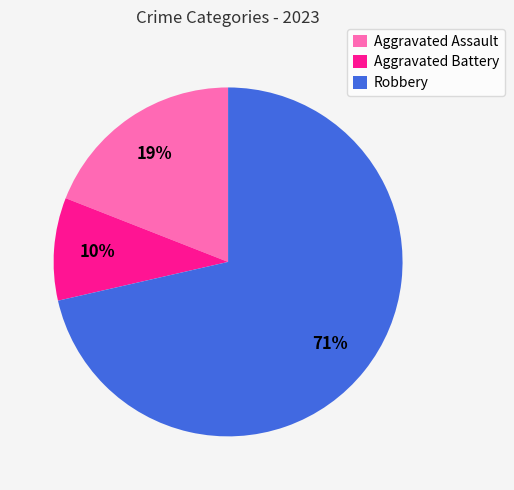

Is there a majority slice in this chart?

Yes